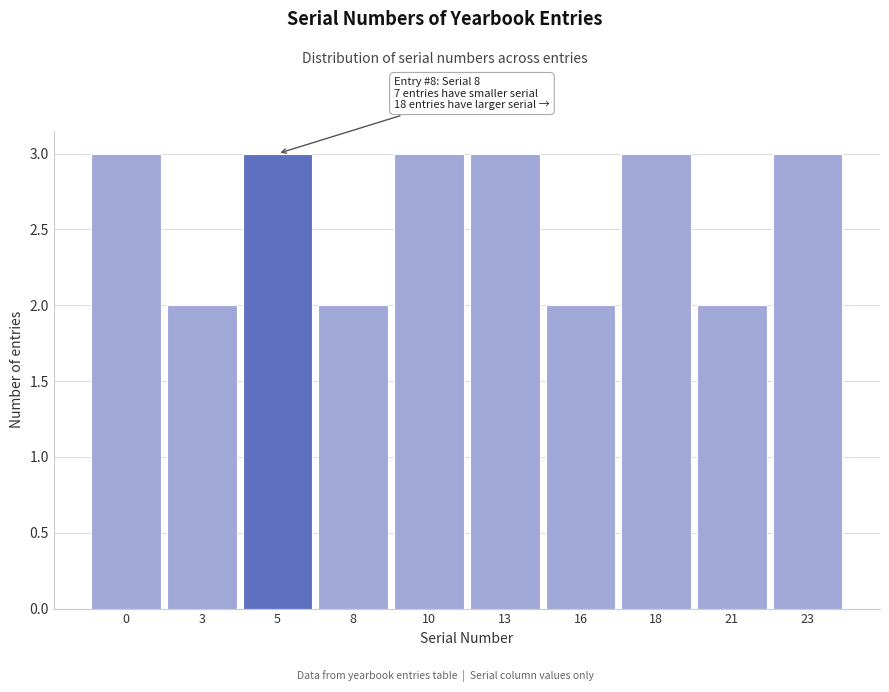

Reading right to left, transcribe all the data shown in this chart.

23=3	21=2	18=3	16=2	13=3	10=3	8=2	5=3	3=2	0=3